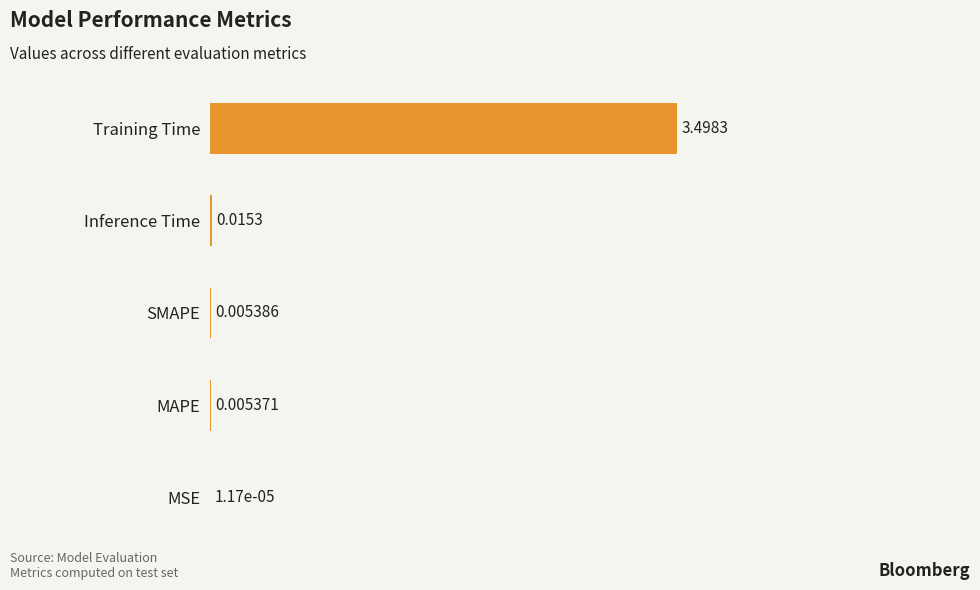

What is the sum of all values?

3.5